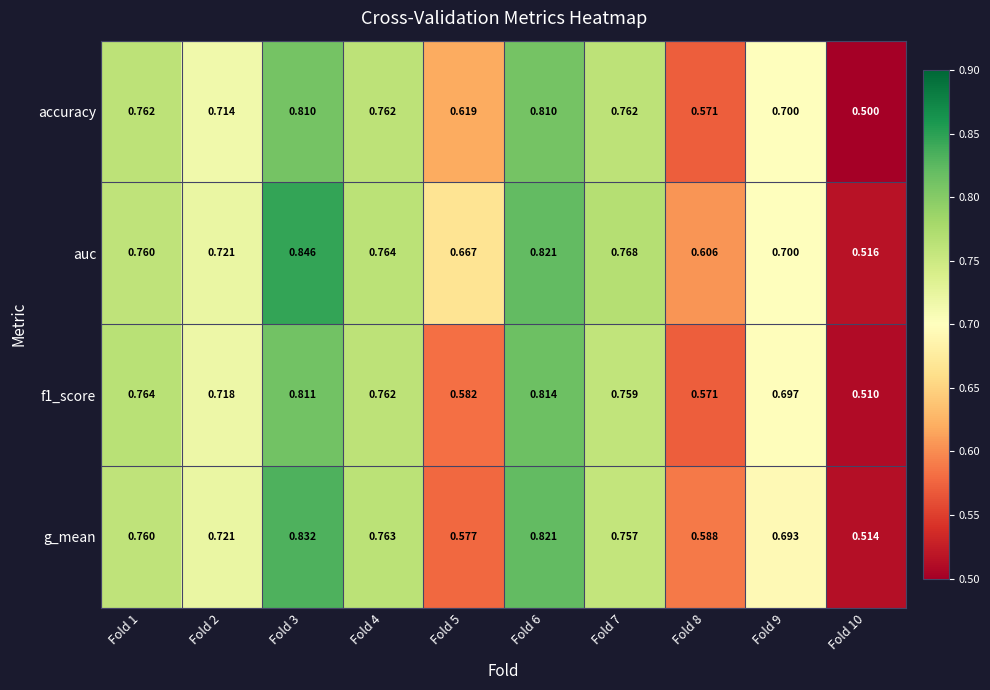

Which series has the widest spread of values?

auc